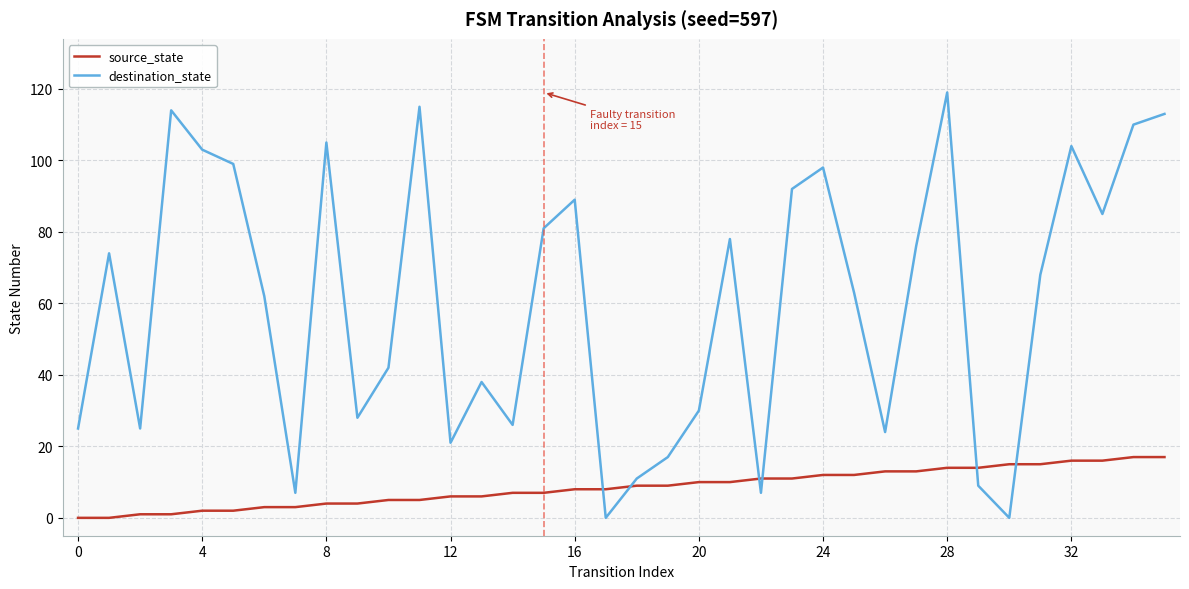

List the series in order of their overall mean, lowest first.

source_state, destination_state